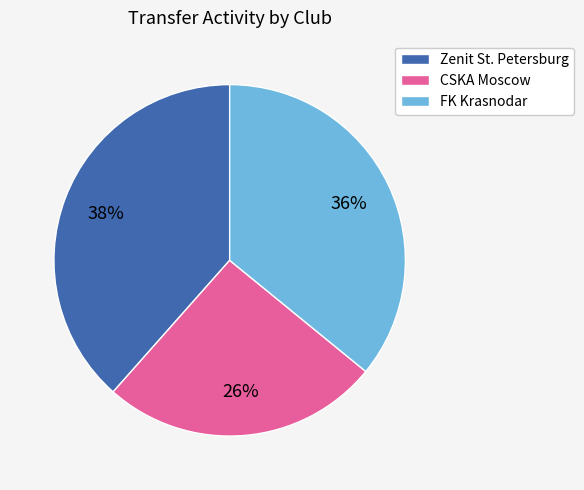

The CSKA Moscow slice represents 19% of the pie. True or false?

False